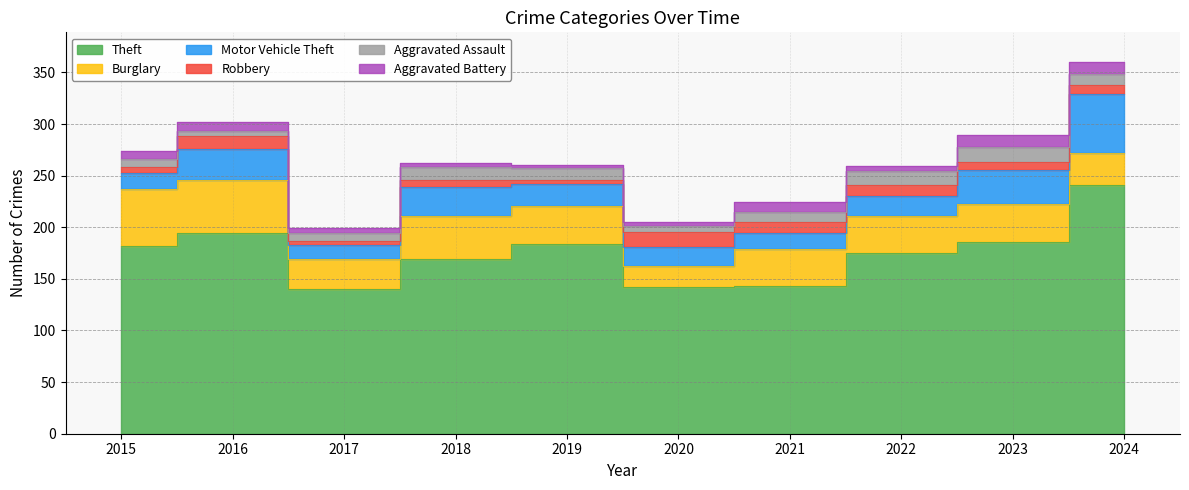

True or false: Aggravated Battery has a value of 3 at 2019.

True